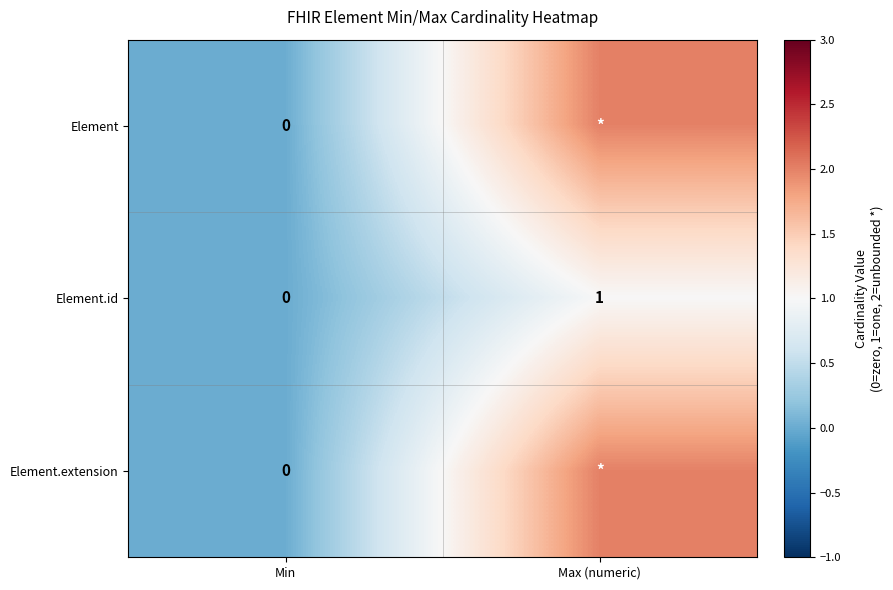

At how many categories does at least one series exceed 1?

1